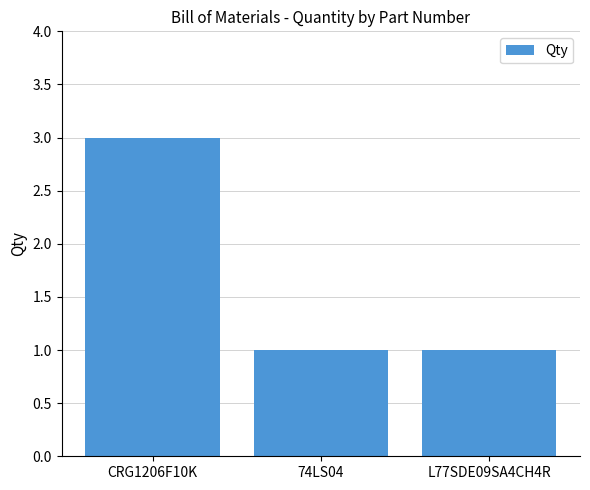

What is the ratio of the value at CRG1206F10K to the value at L77SDE09SA4CH4R?

3.0